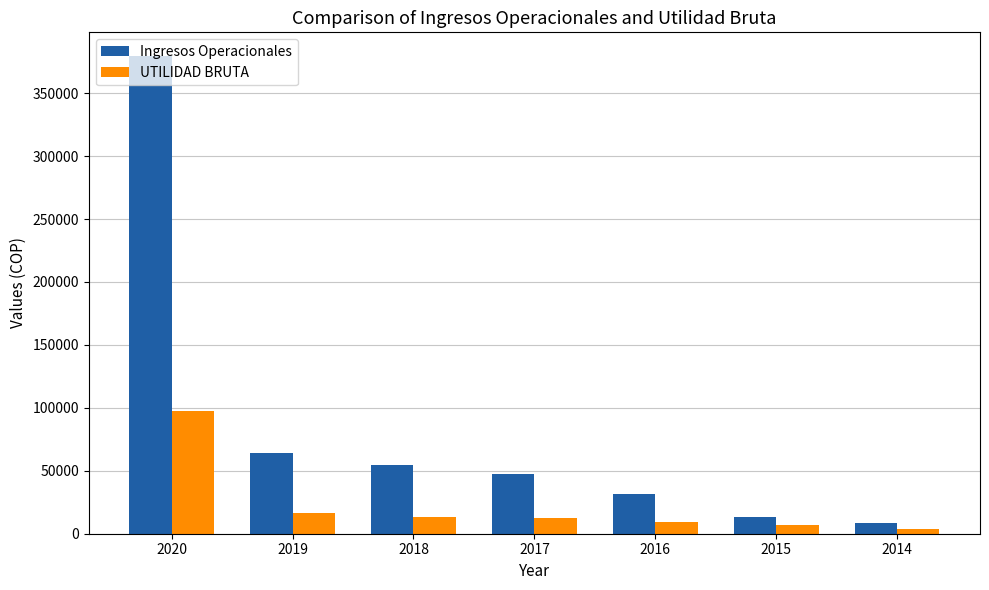

What is the value of the Ingresos Operacionales bar at the 5th from the left?

31765.0